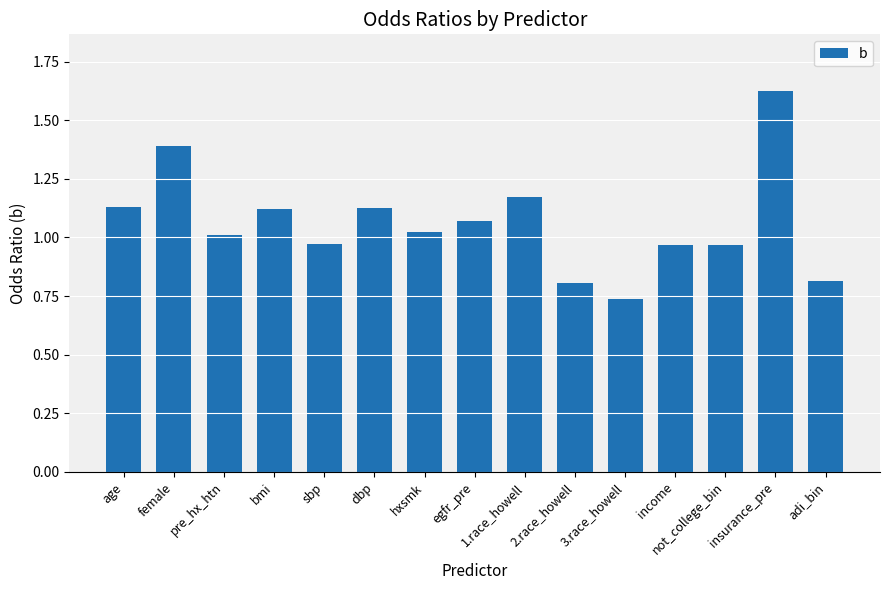

What is the label of the 5th bar from the left?

sbp